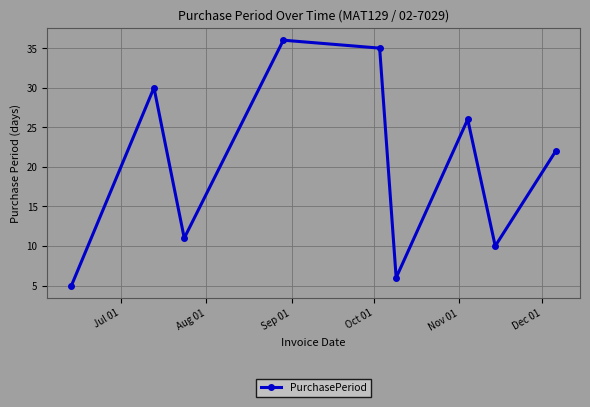

True or false: there are more than 0 points higher than both neighbors.

True